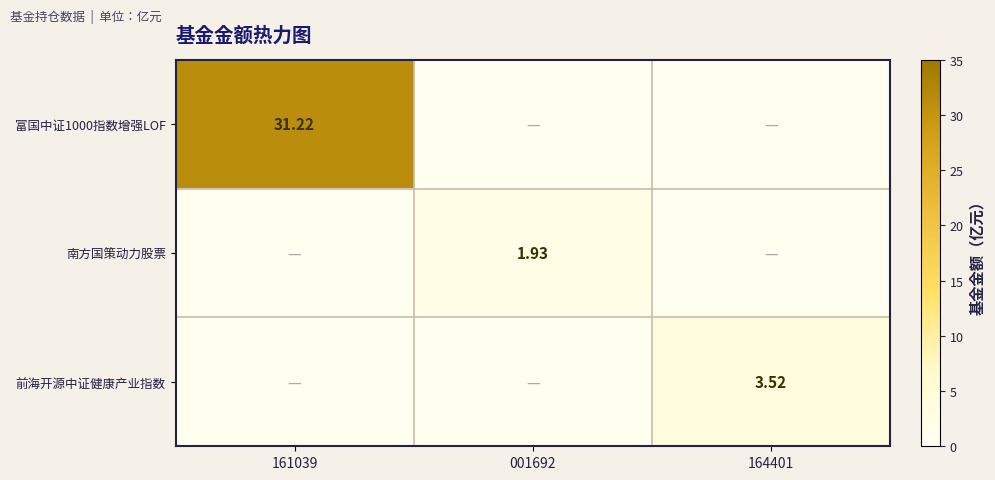

True or false: 富国中证1000指数增强LOF has a value of 47.5 at 161039.

False